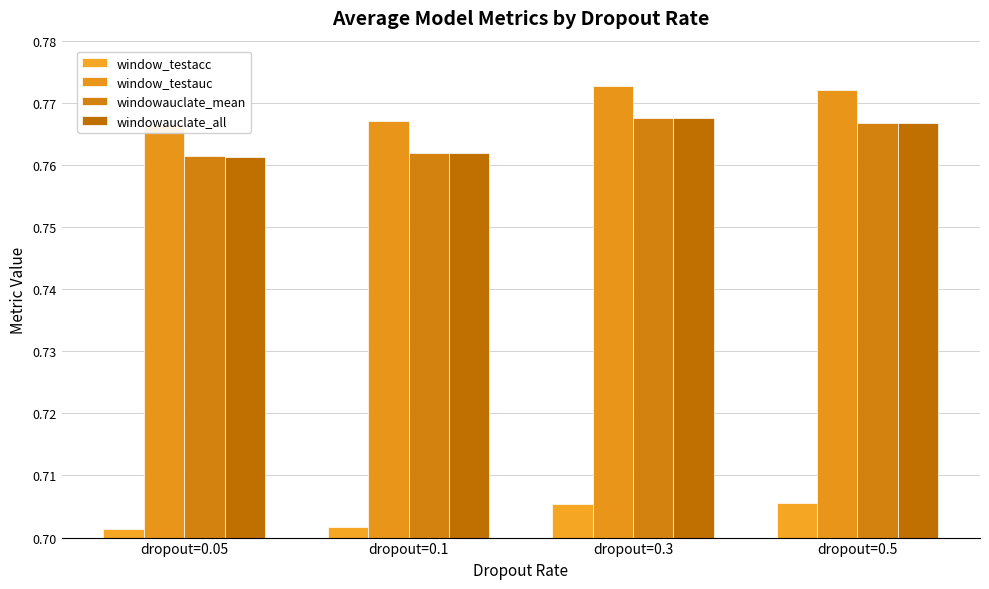

What are all the series names shown in the legend?

window_testacc, window_testauc, windowauclate_mean, windowauclate_all